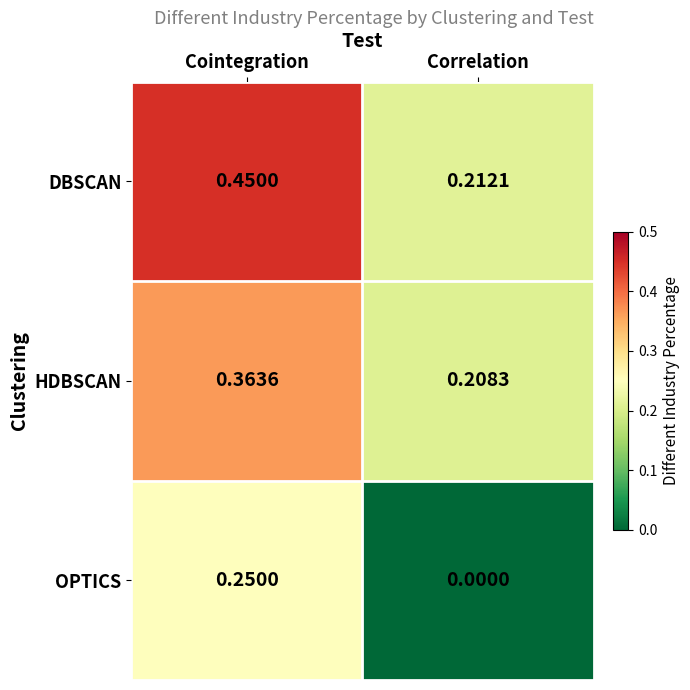

At which label is DBSCAN closest to 0?

Correlation